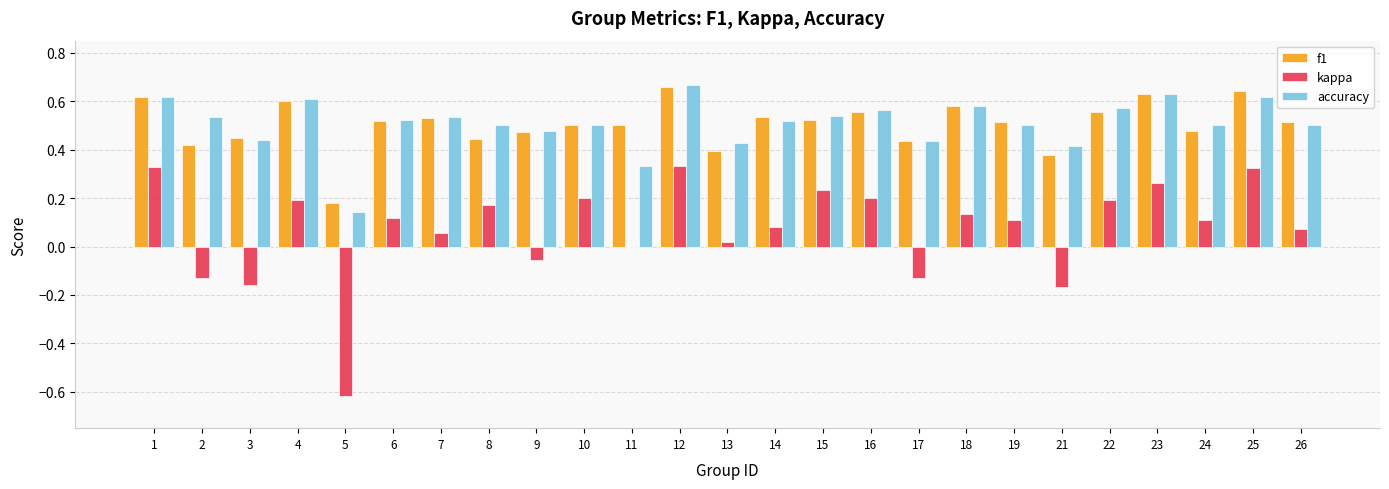

True or false: accuracy has a value of 0.5 at 7.

True